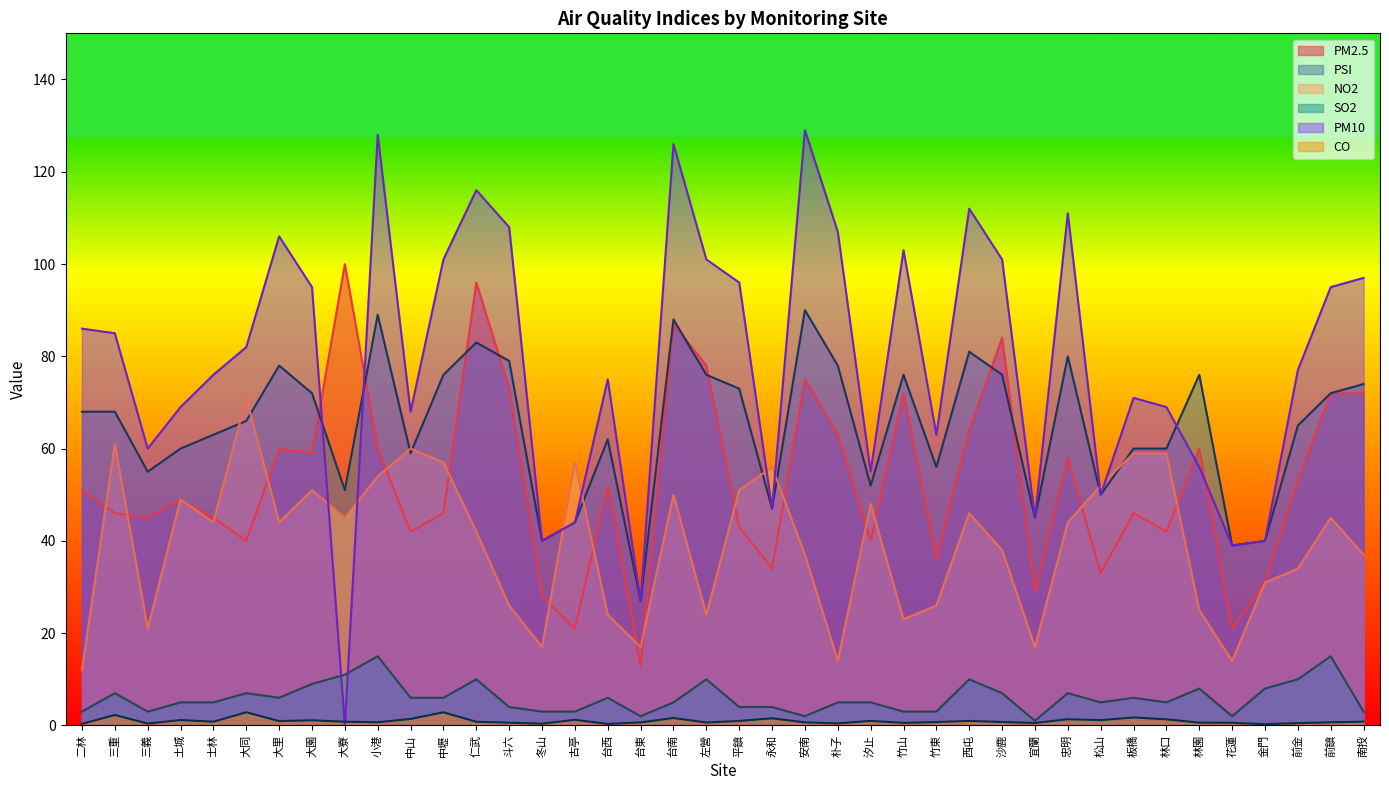

How many data points in PSI are above 68?

18